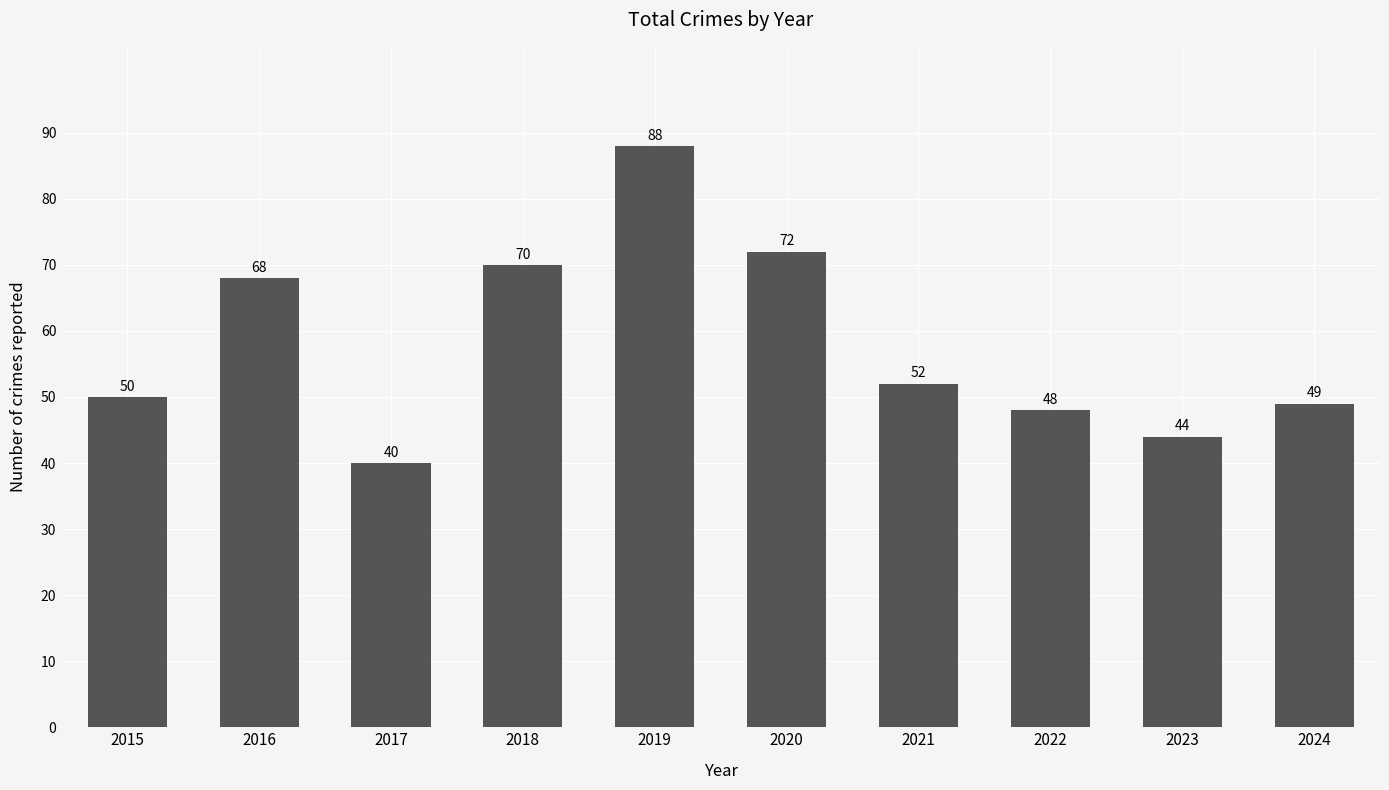

Which label corresponds to the smallest value in the chart?

2017